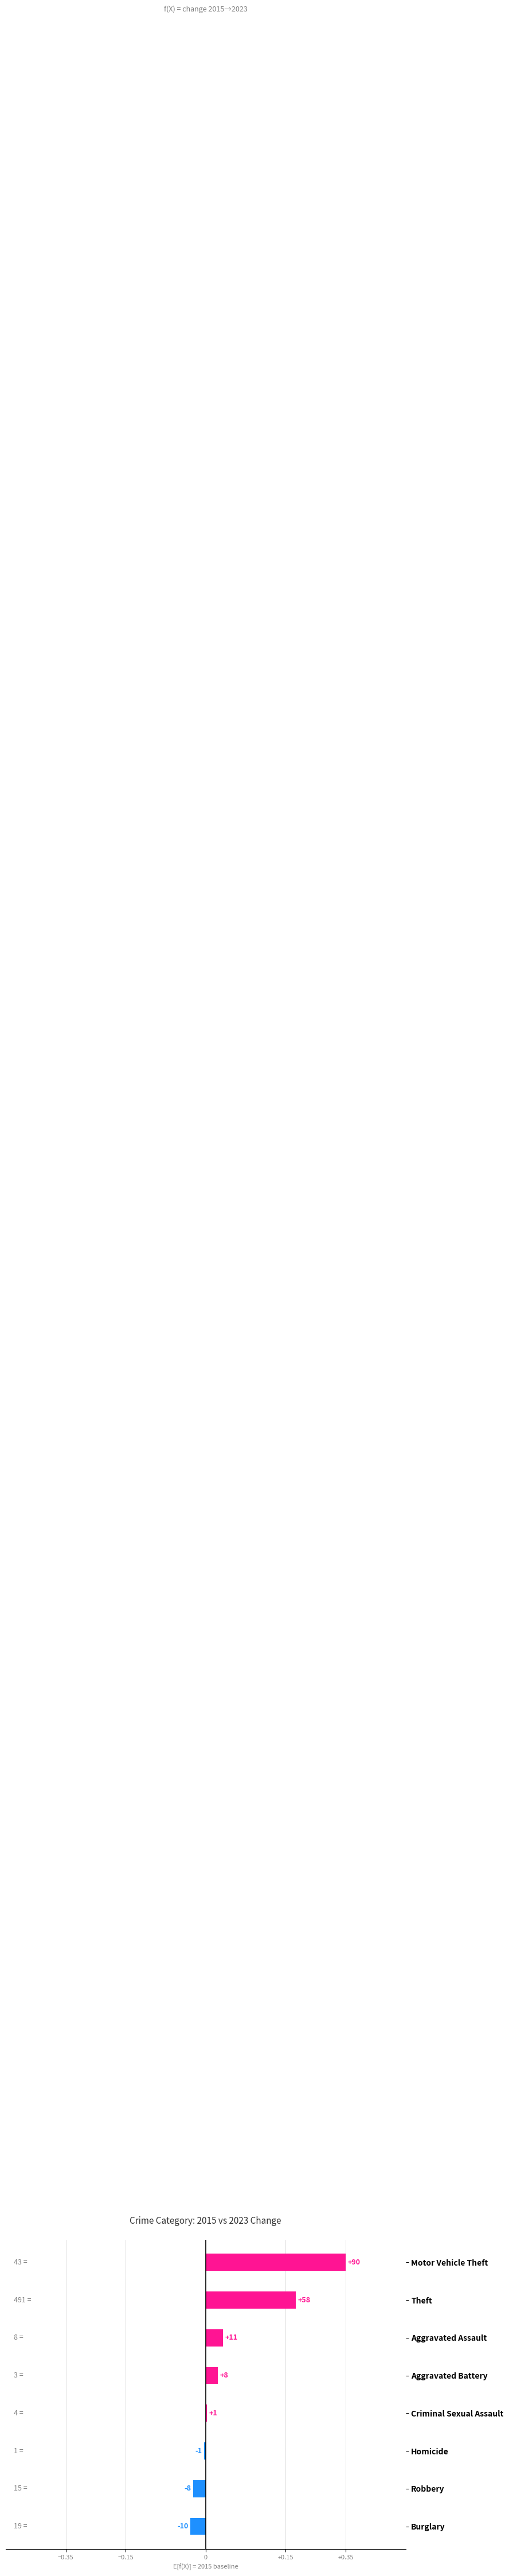

The value at Criminal Sexual Assault is 0.0. True or false?

True